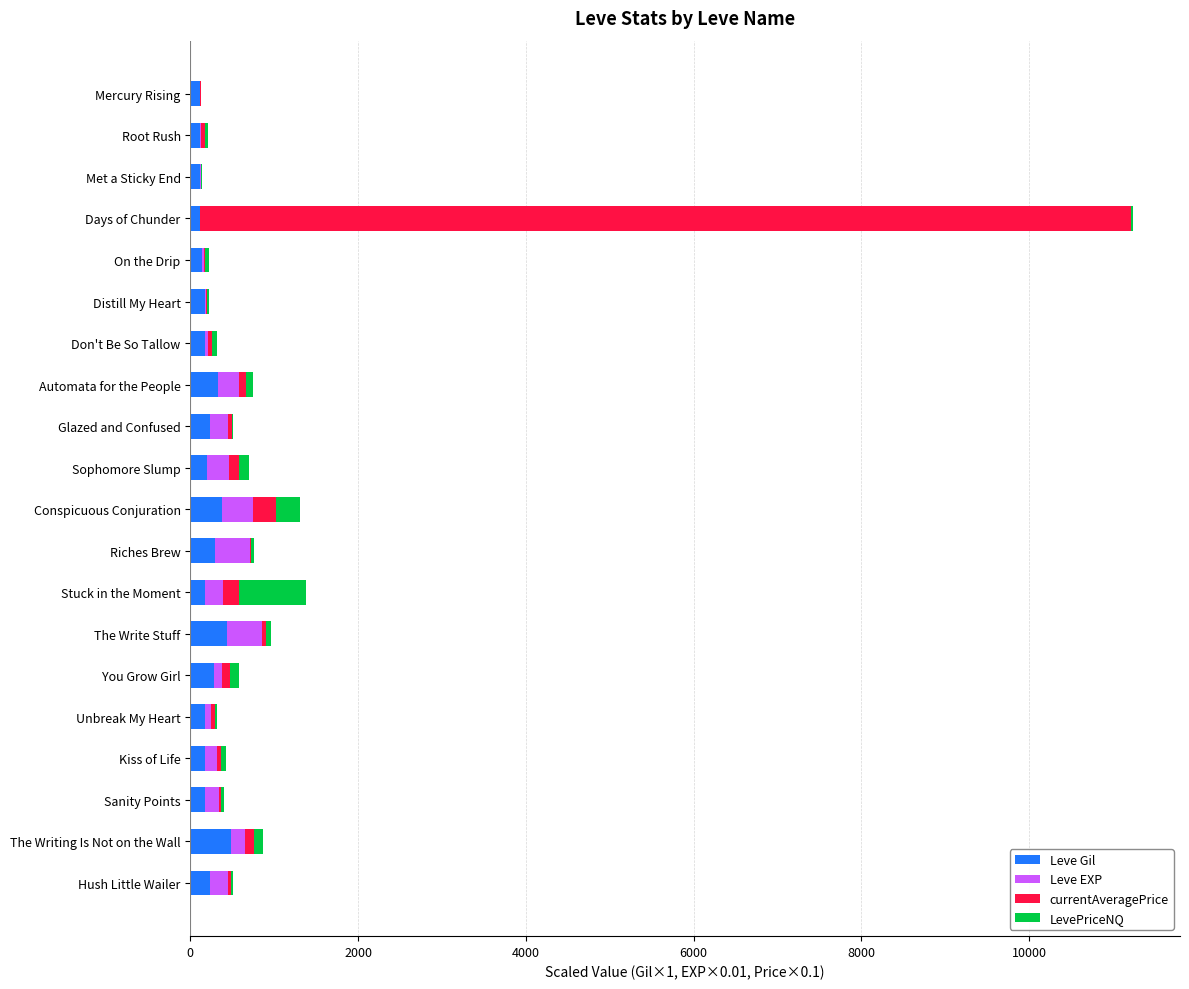

At which category is the sum across all series the highest?

Days of Chunder